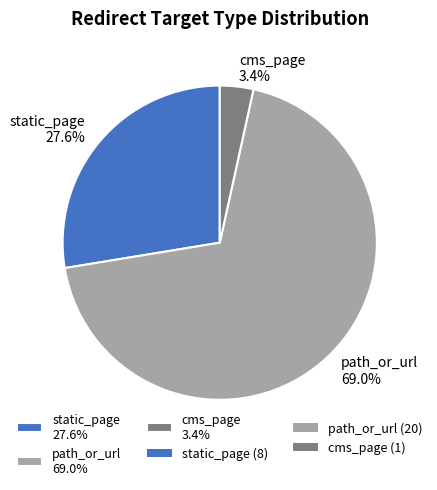

How many slices are in this pie chart?

3